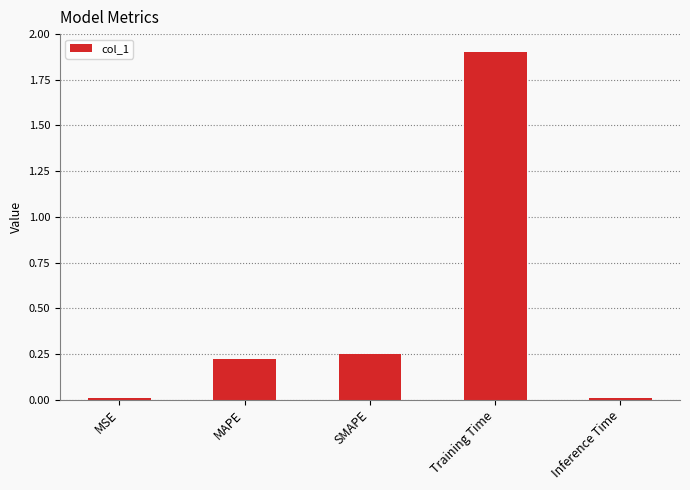

What is the label of the 1st bar from the right?

Inference Time